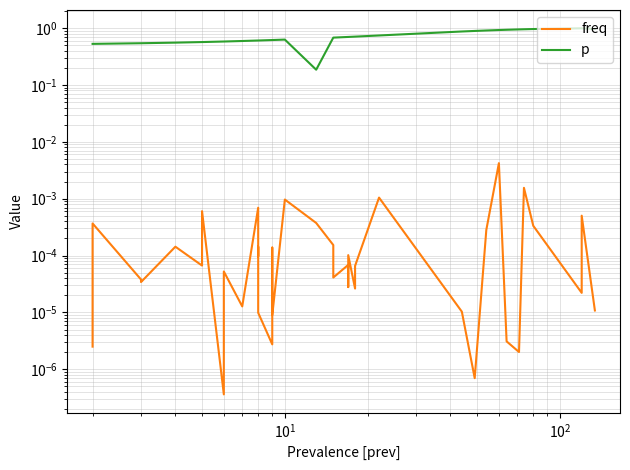

True or false: freq has more than 1 interior local peaks.

True